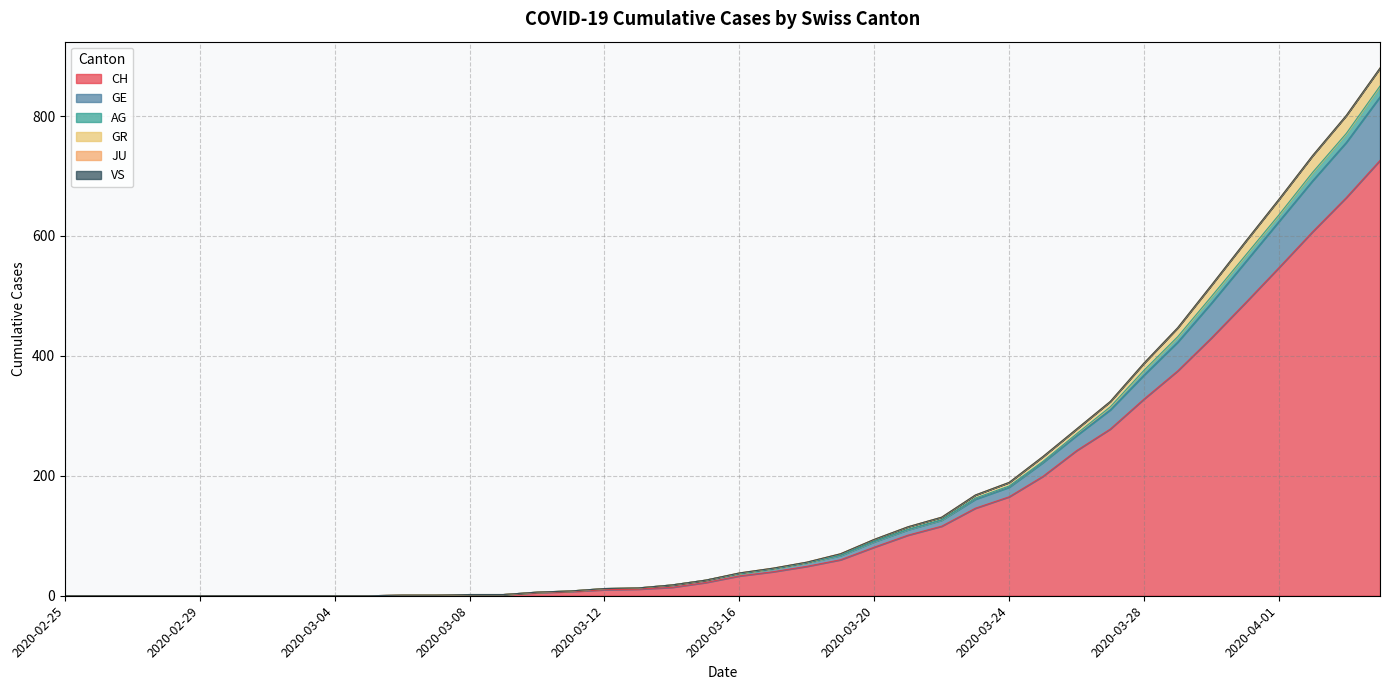

Read the CH value at 2020-03-21, to the nearest 100.

100